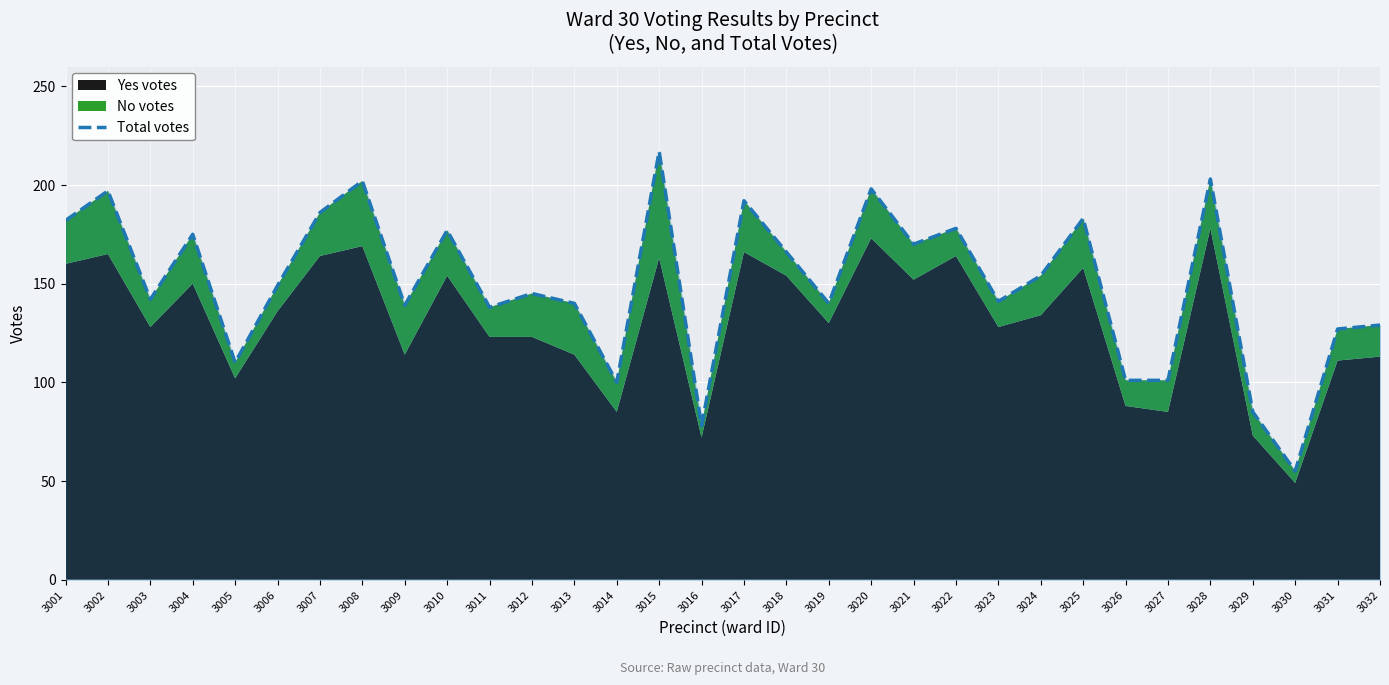

How many data points does each series have?

32